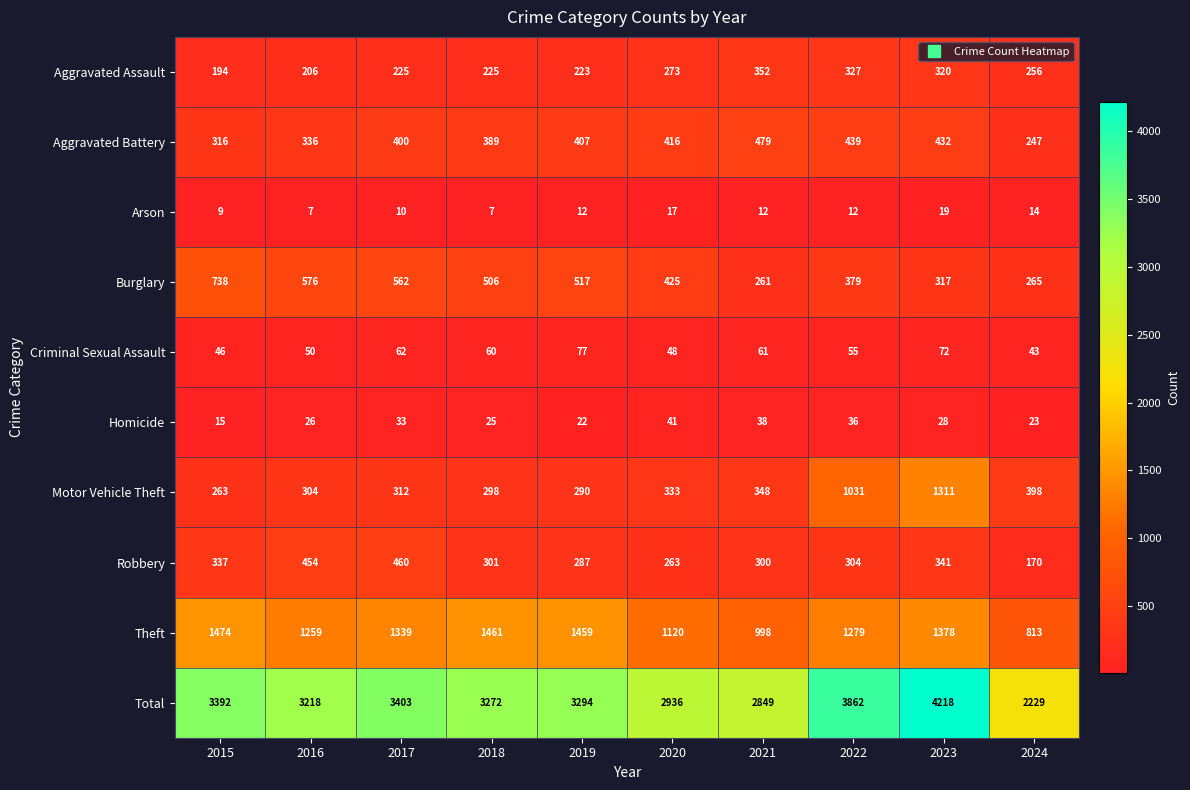

What is the difference between the highest and lowest values at 2017?

3393